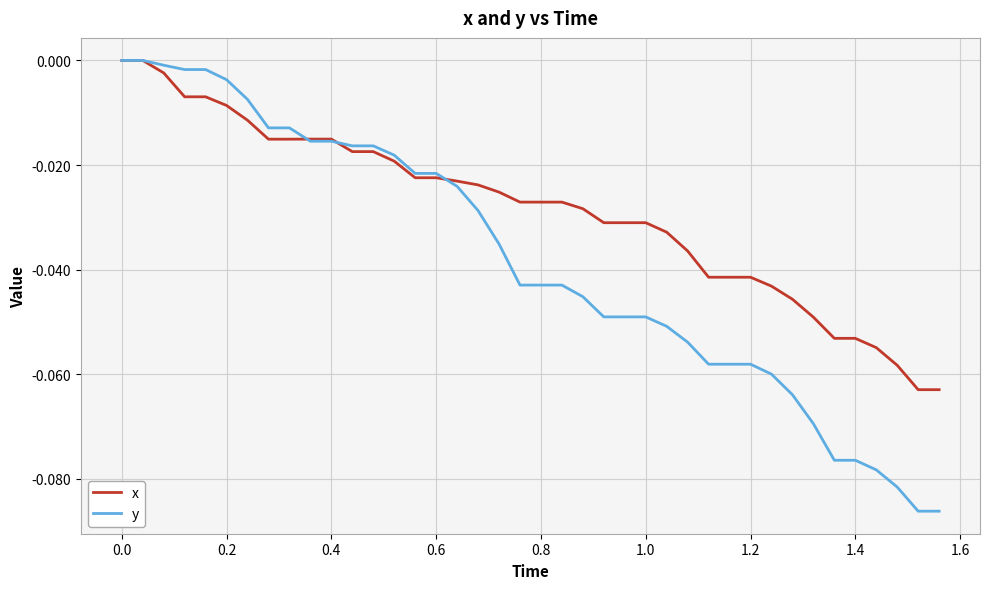

Which series has the largest range (max minus min)?

y